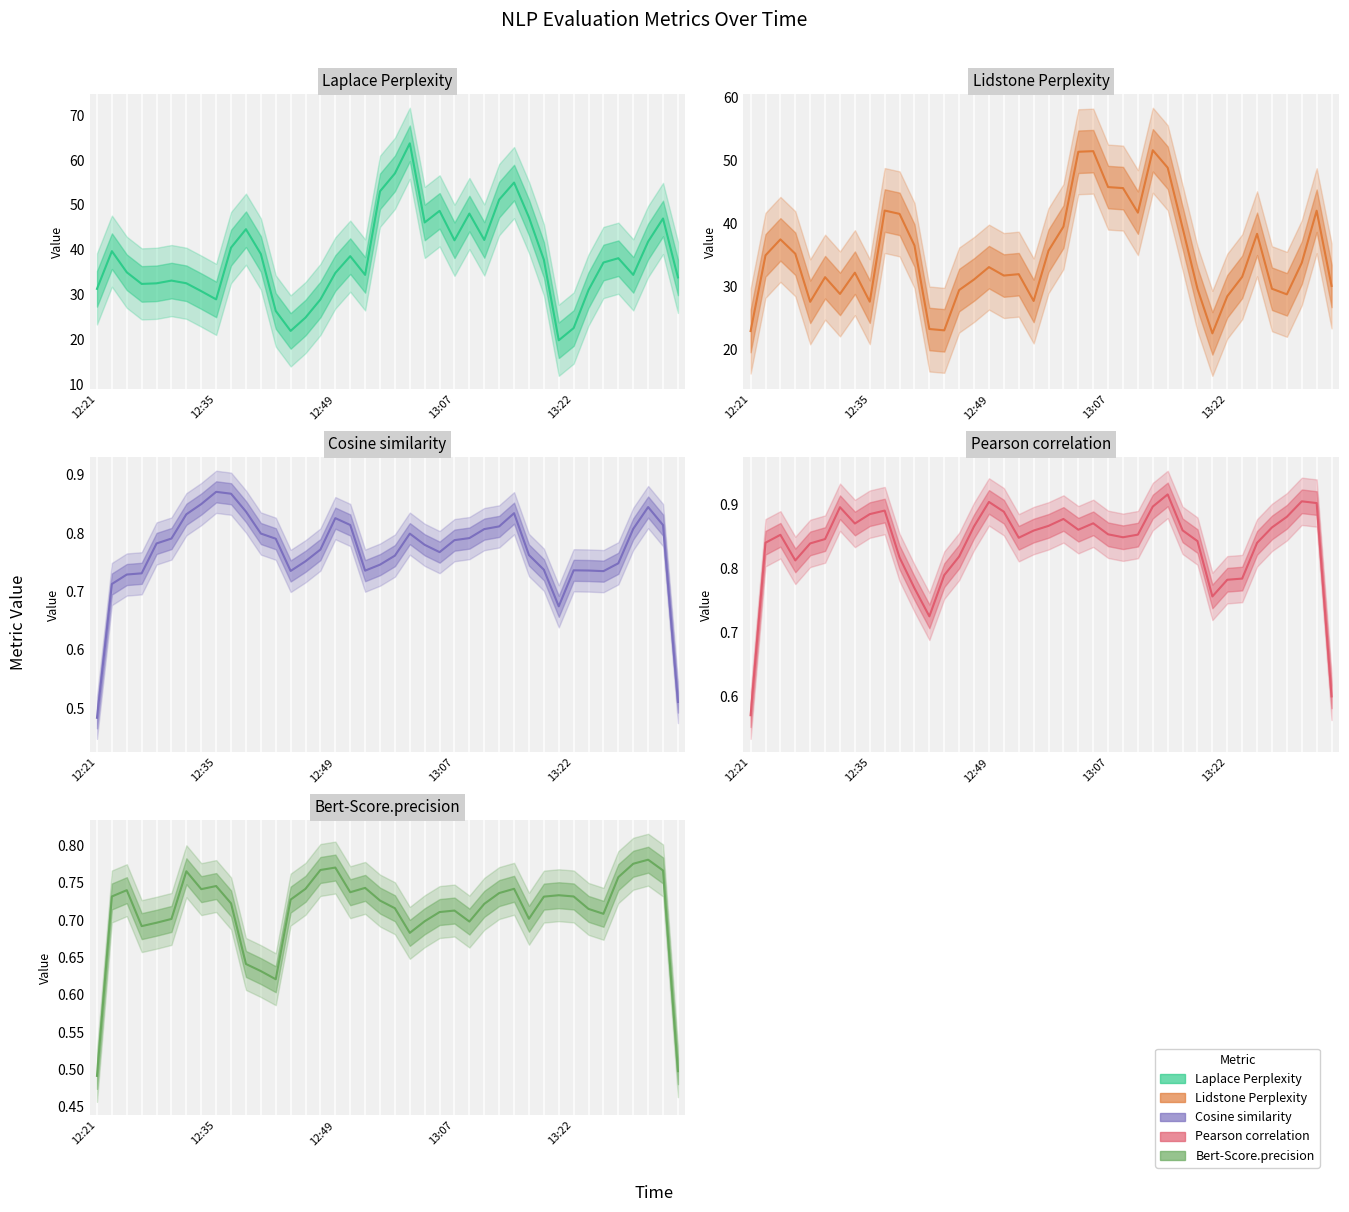

What are all the series names shown in the legend?

Laplace Perplexity, Lidstone Perplexity, Cosine similarity, Pearson correlation, Bert-Score.precision